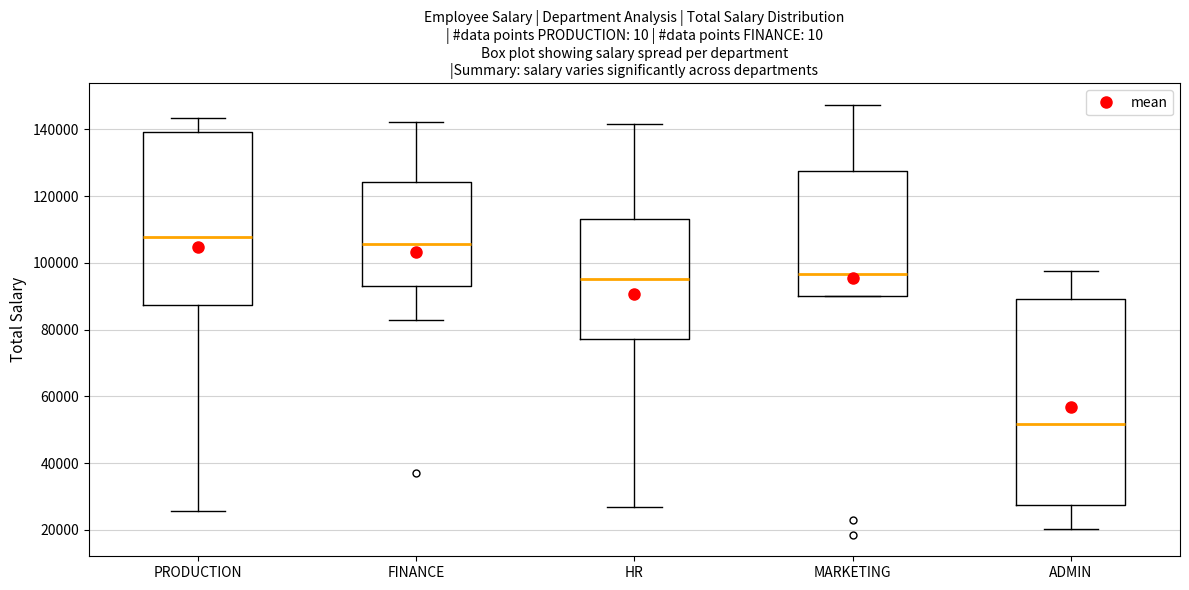

Reading left to right, transcribe this box plot: for each box, give where its median line is, the range the box spans, and where its two whiskers end, as read against the y-axis. The values are not printed on the chart, so give them approximately, as read against the axis.

PRODUCTION: median 108000, box 88000 to 140000, whiskers 26000 to 144000
FINANCE: median 106000, box 94000 to 124000, whiskers 82000 to 142000
HR: median 96000, box 78000 to 114000, whiskers 26000 to 142000
MARKETING: median 96000, box 90000 to 128000, whiskers 90000 to 148000
ADMIN: median 52000, box 28000 to 90000, whiskers 20000 to 98000